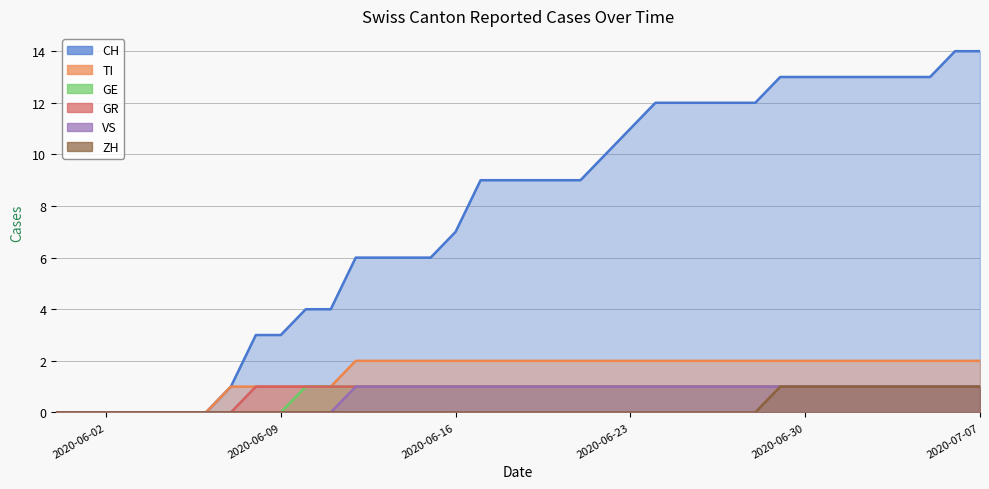

True or false: TI and GR cross at least once.

False